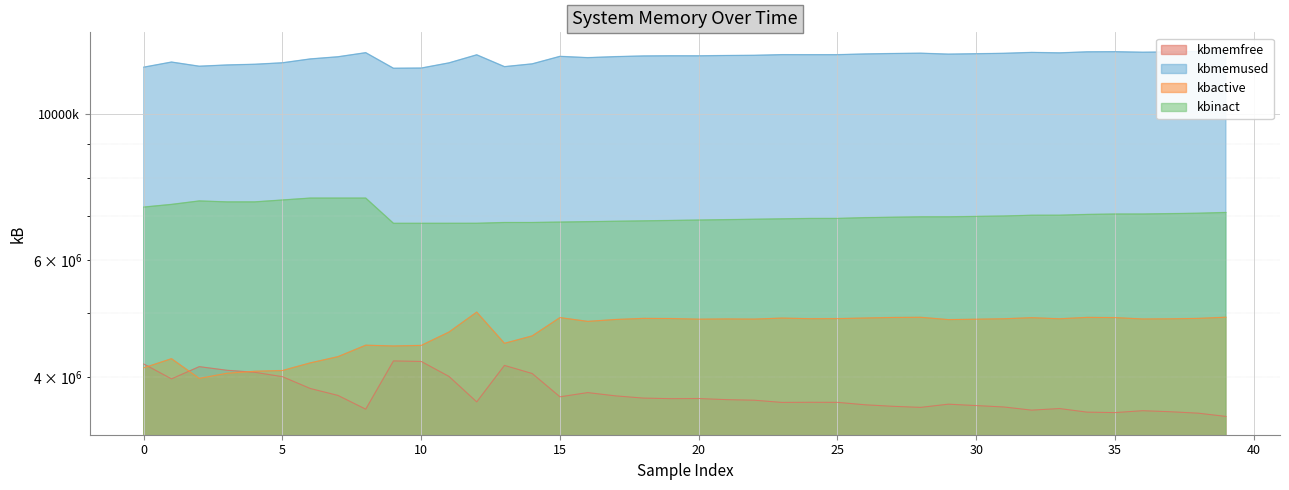

The kbinact series shows 9825320 at 20. True or false?

False